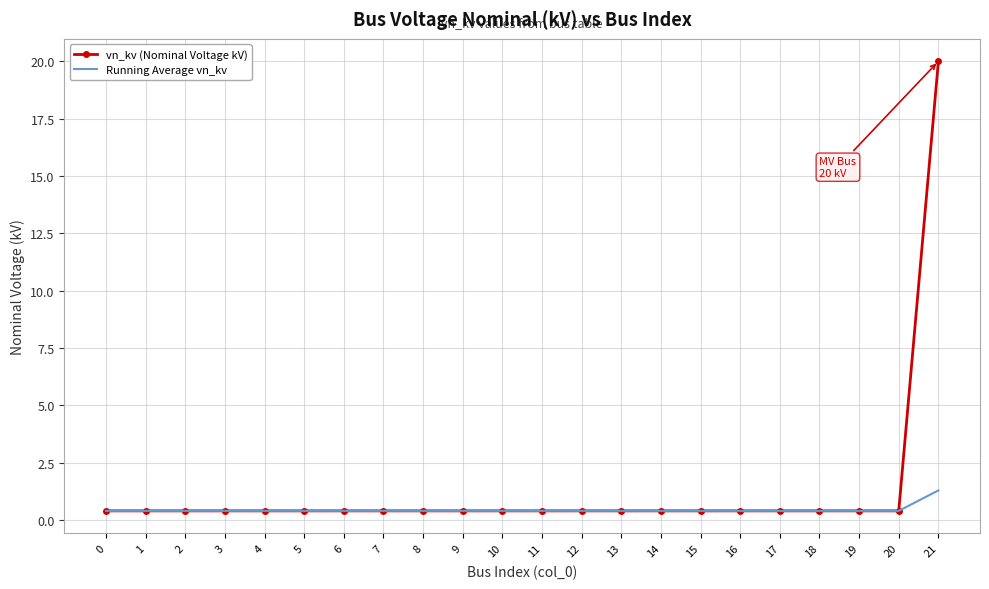

What is the sum of the vn_kv (Nominal Voltage kV) values at 20 and 7?

0.8